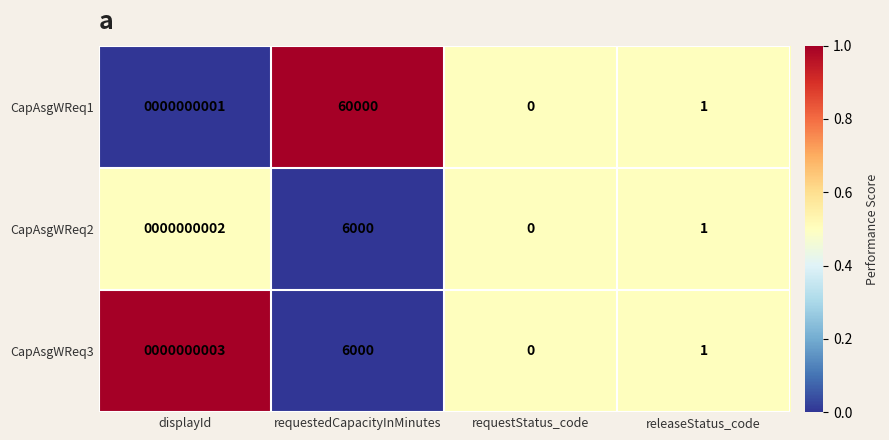

What is the sum of all CapAsgWReq1 values?

60002